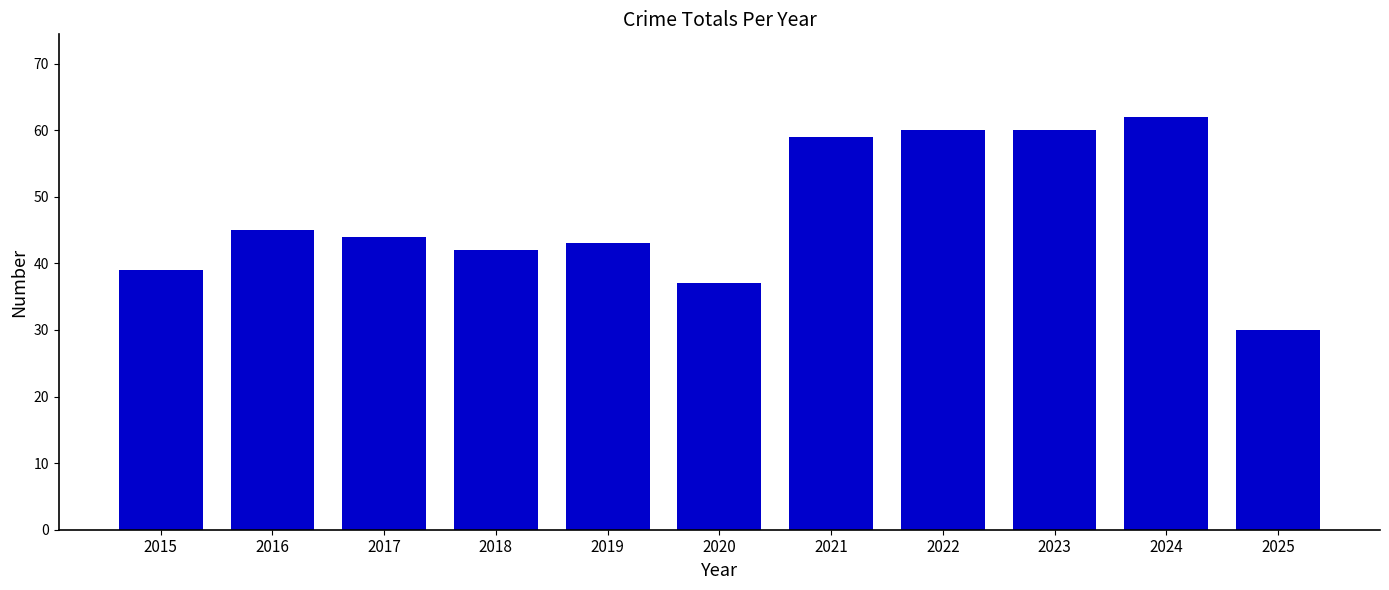

What is the change in value from 2016 to 2019?

-2